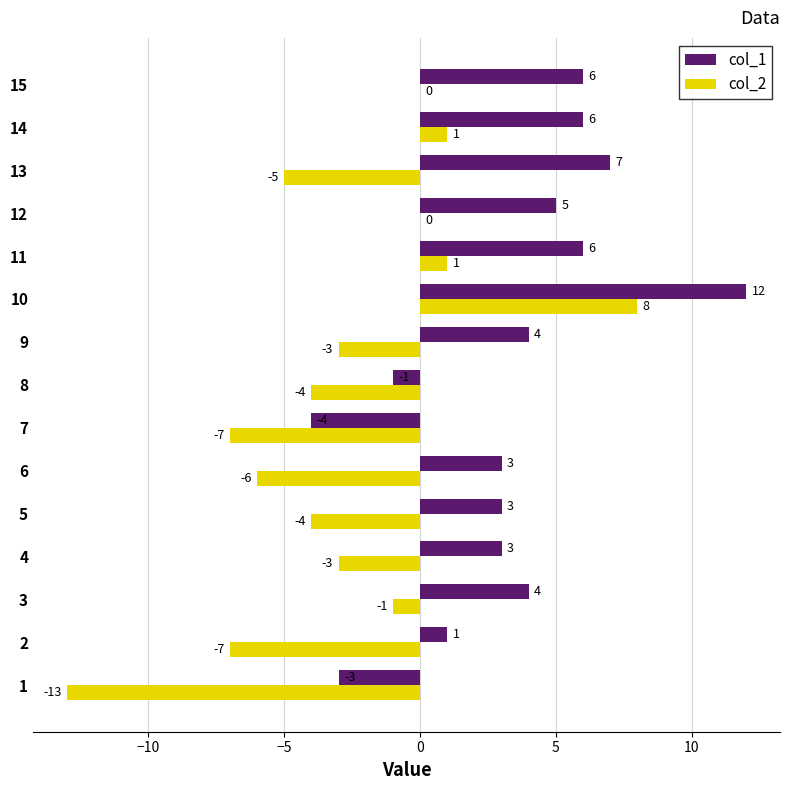

What is the sum of all col_2 values?

-43